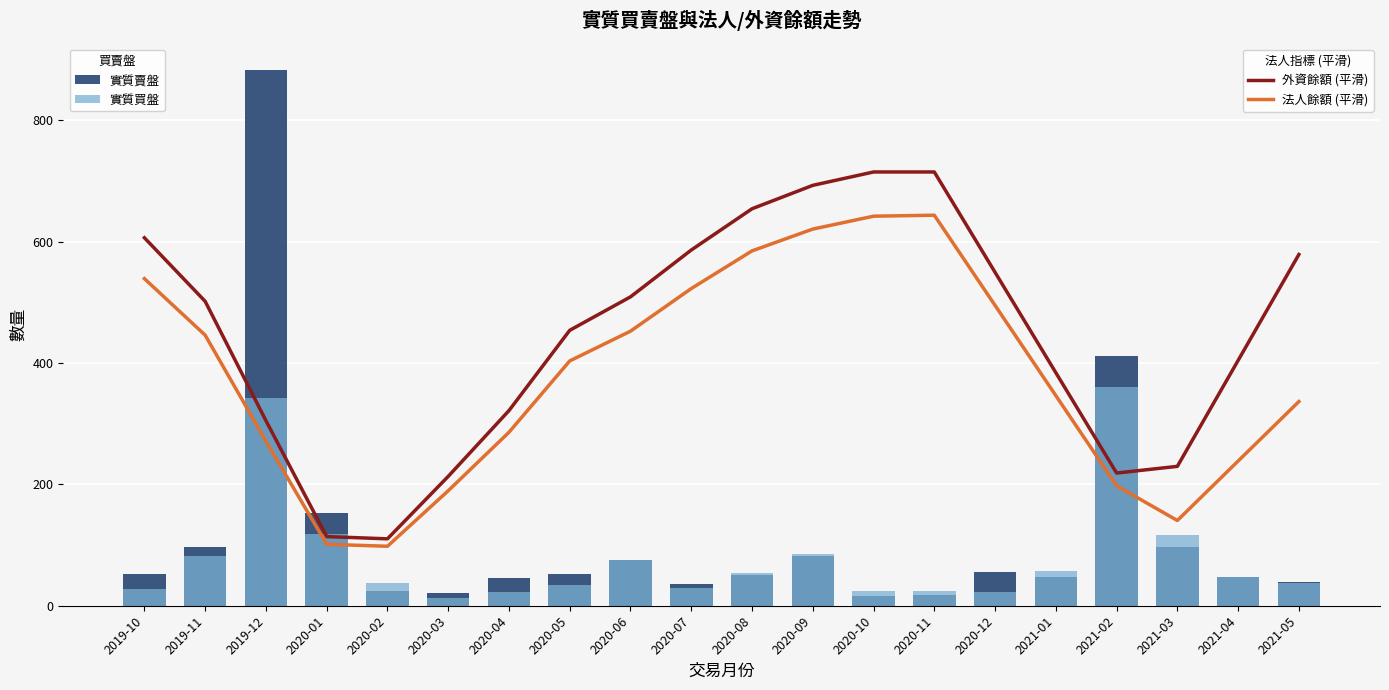

Reading right to left, list all the values displayed in this chart.

外資餘額 (平滑): 2021-05=578.8	2021-04=404.2	2021-03=229.7	2021-02=218.7	2021-01=384.0	2020-12=549.4	2020-11=714.8	2020-10=714.8	2020-09=692.7	2020-08=654.1	2020-07=586.2	2020-06=509.0	2020-05=453.9	2020-04=321.6	2020-03=213.1	2020-02=110.2	2020-01=113.9	2019-12=305.0	2019-11=501.6	2019-10=606.4
法人餘額 (平滑): 2021-05=336.5	2021-04=238.5	2021-03=140.5	2021-02=197.6	2021-01=346.3	2020-12=494.9	2020-11=643.5	2020-10=641.9	2020-09=620.7	2020-08=584.7	2020-07=522.7	2020-06=452.4	2020-05=403.4	2020-04=285.8	2020-03=189.5	2020-02=98.0	2020-01=101.3	2019-12=271.1	2019-11=445.9	2019-10=539.0
實質賣盤: 2021-05=39.0	2021-04=47.0	2021-03=96.0	2021-02=411.0	2021-01=48.0	2020-12=56.0	2020-11=17.0	2020-10=16.0	2020-09=82.0	2020-08=50.0	2020-07=35.0	2020-06=75.0	2020-05=53.0	2020-04=46.0	2020-03=21.0	2020-02=24.0	2020-01=152.0	2019-12=882.0	2019-11=97.0	2019-10=52.0
實質買盤: 2021-05=37.0	2021-04=47.0	2021-03=116.0	2021-02=360.0	2021-01=57.0	2020-12=22.0	2020-11=24.0	2020-10=24.0	2020-09=86.0	2020-08=54.0	2020-07=29.0	2020-06=76.0	2020-05=34.0	2020-04=23.0	2020-03=13.0	2020-02=37.0	2020-01=119.0	2019-12=342.0	2019-11=82.0	2019-10=28.0